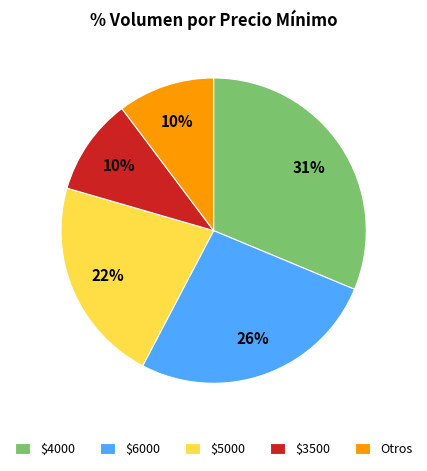

How many slices are in this pie chart?

5